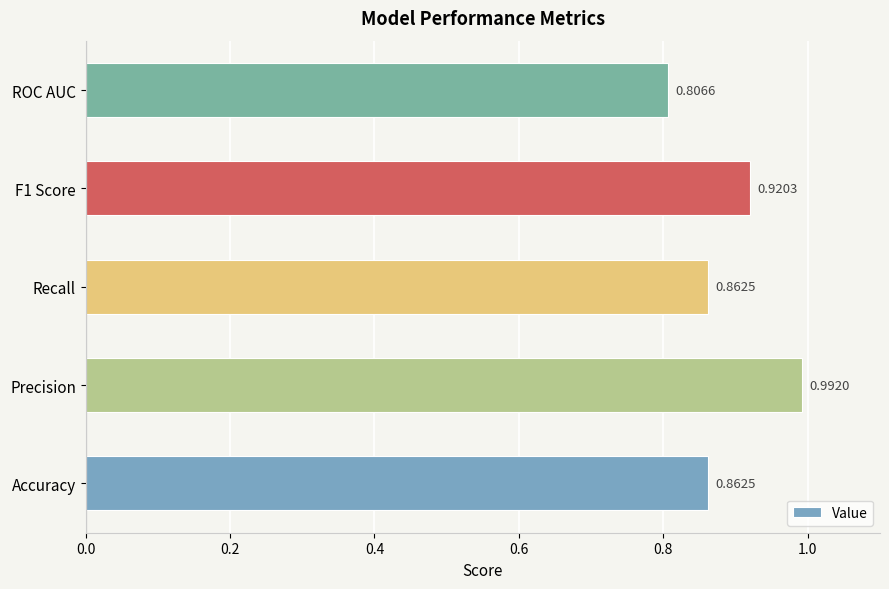

Between F1 Score and Precision, which is larger?

Precision